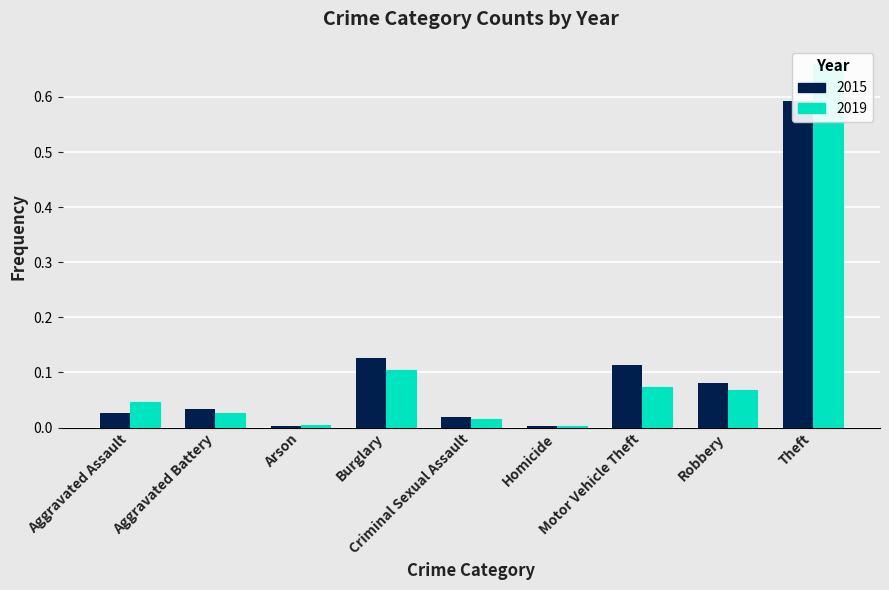

Which series has the largest total across all categories?

2015